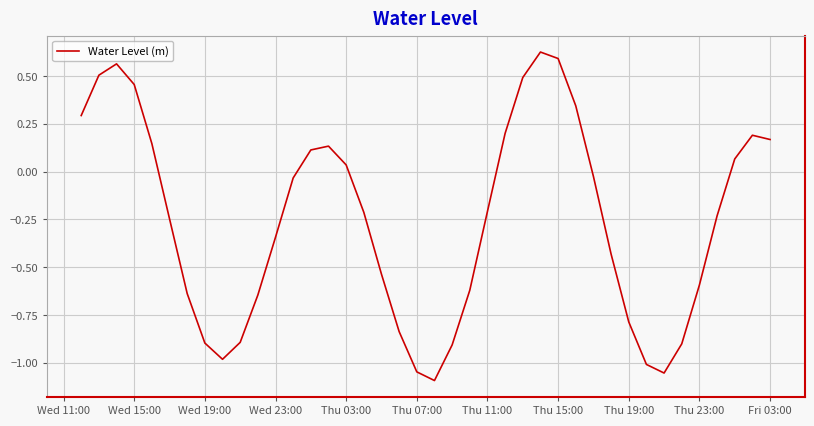

What is the difference between the maximum and minimum values?

1.7